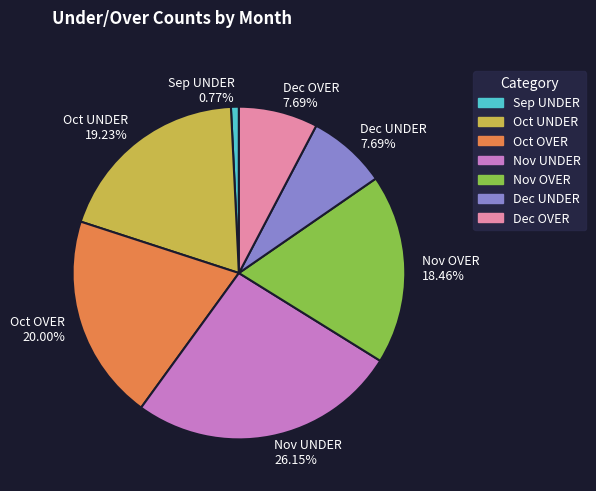

Combined, do Oct OVER and Dec UNDER account for over 50%?

No